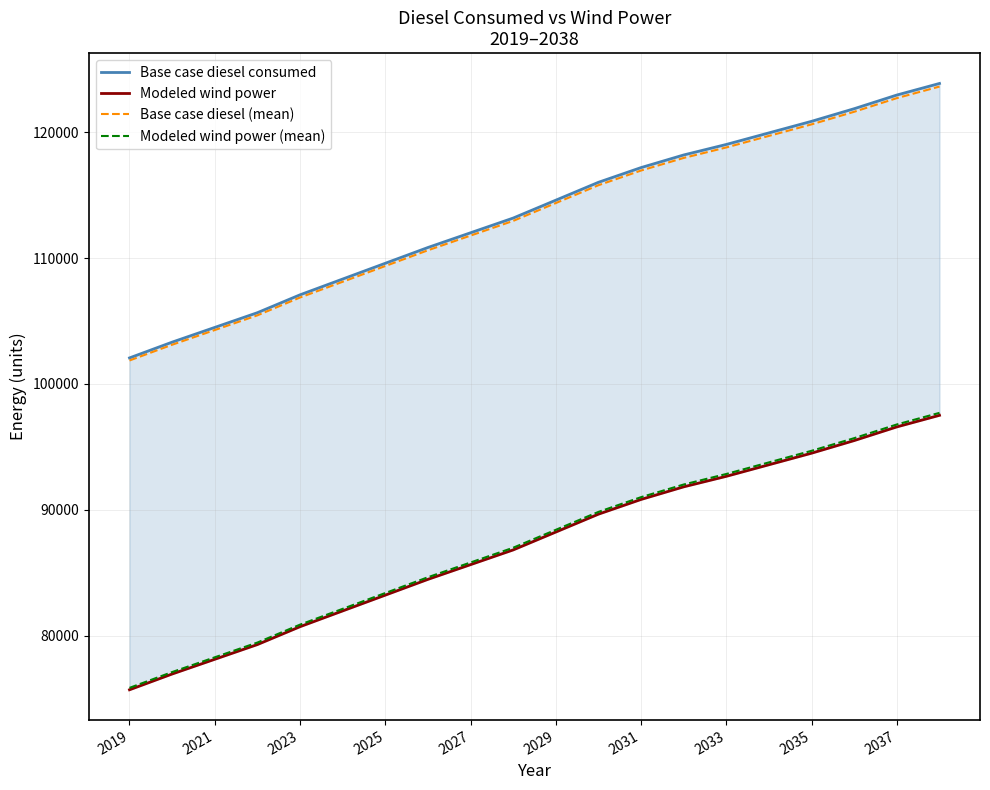

What is the minimum value for Modeled wind power (mean)?

75859.4